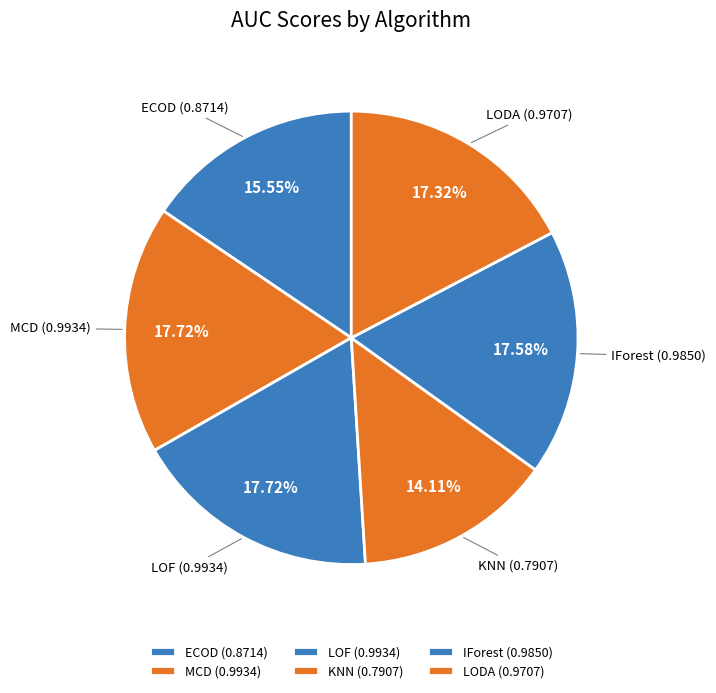

Is the sum of MCD and KNN greater than half?

No